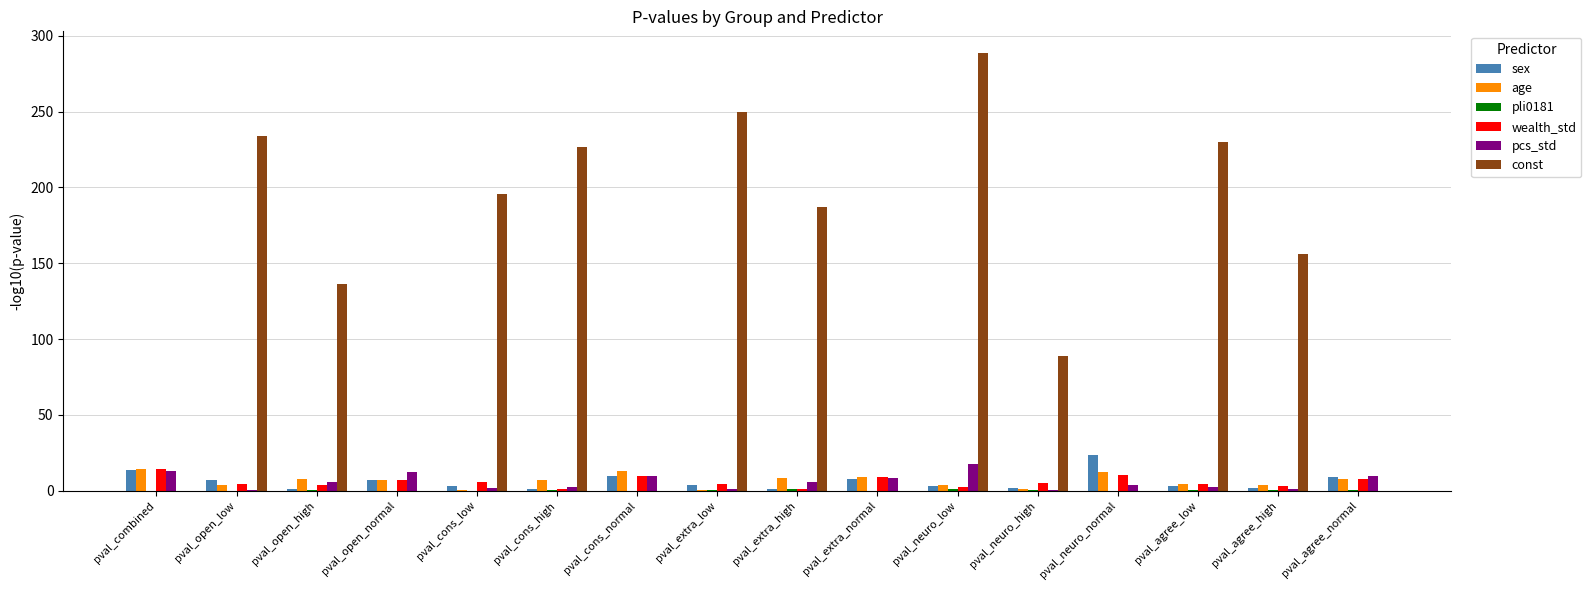

What is the greatest value displayed?

288.6